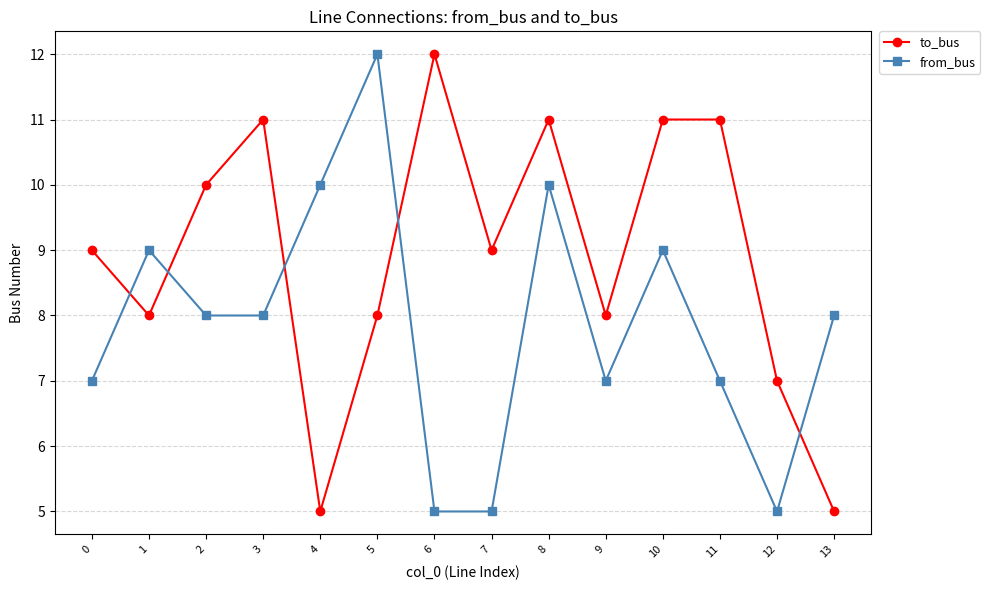

Where is the first local maximum for to_bus?

3